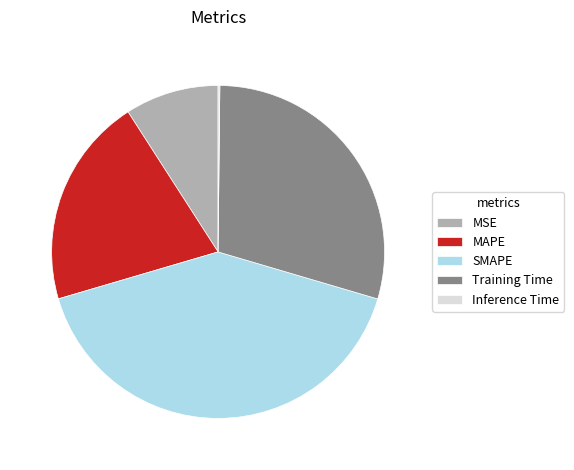

True or false: SMAPE accounts for 41% of the total.

True